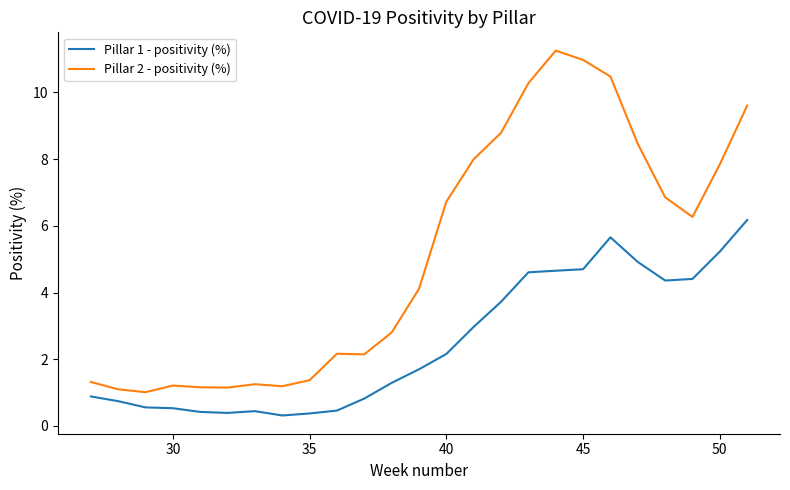

What is the minimum value for Pillar 2 - positivity (%)?

1.0